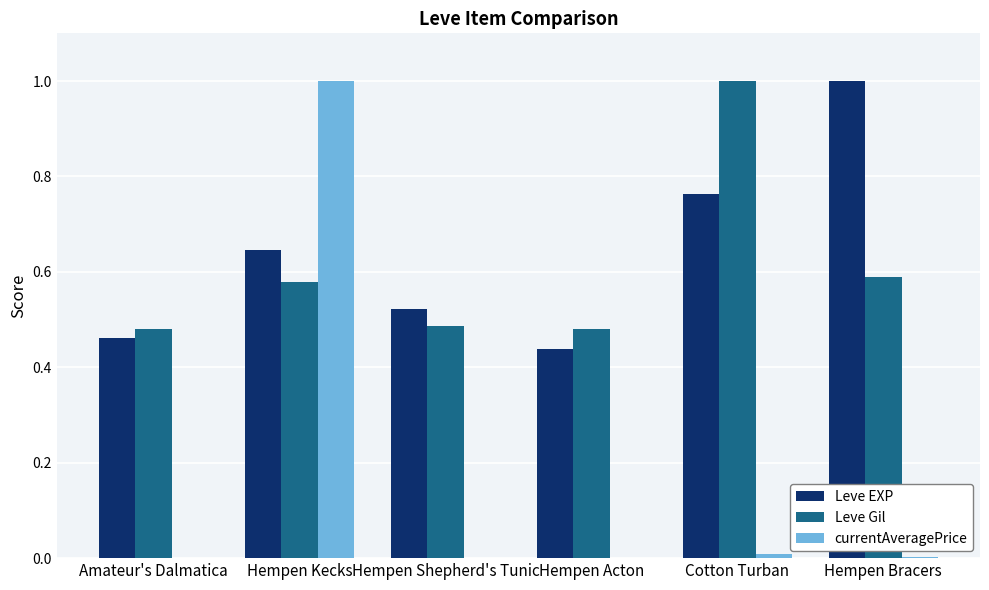

True or false: currentAveragePrice has a value of 0.0 at Amateur's Dalmatica.

True